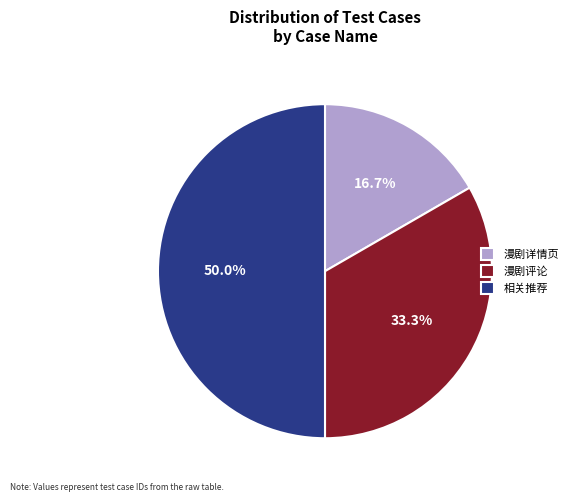

To the nearest percent, what is the average slice percentage?

33%